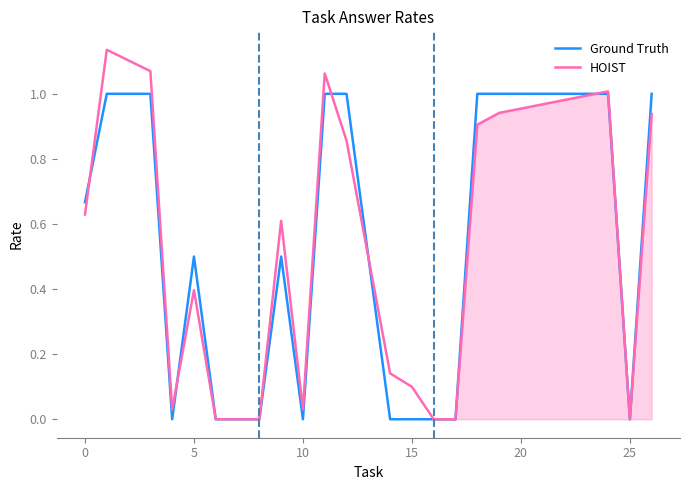

List the series in order of their peak value, lowest first.

Ground Truth, HOIST